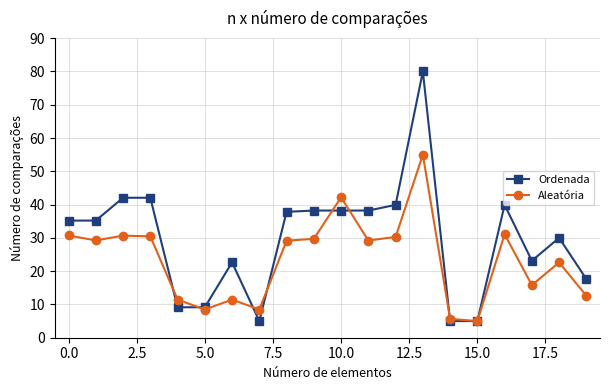

List the series in order of their overall mean, highest first.

Ordenada, Aleatória